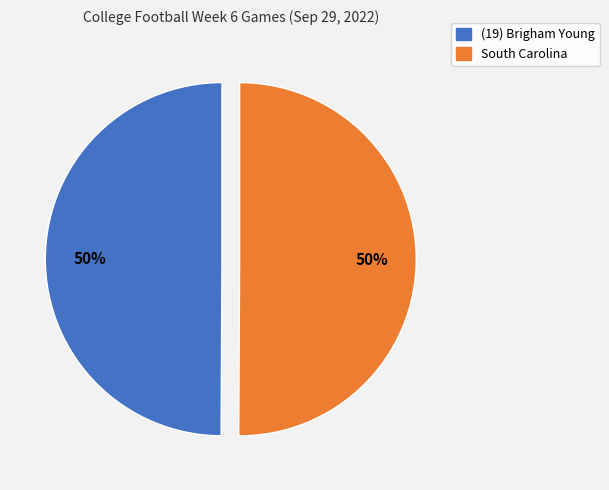

The (19) Brigham Young slice represents 62% of the pie. True or false?

False